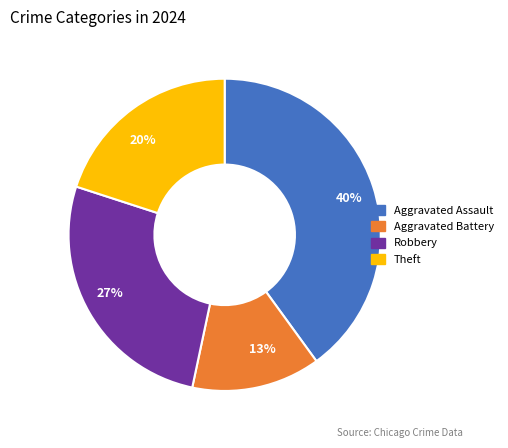

Which slice is the smallest?

Aggravated Battery